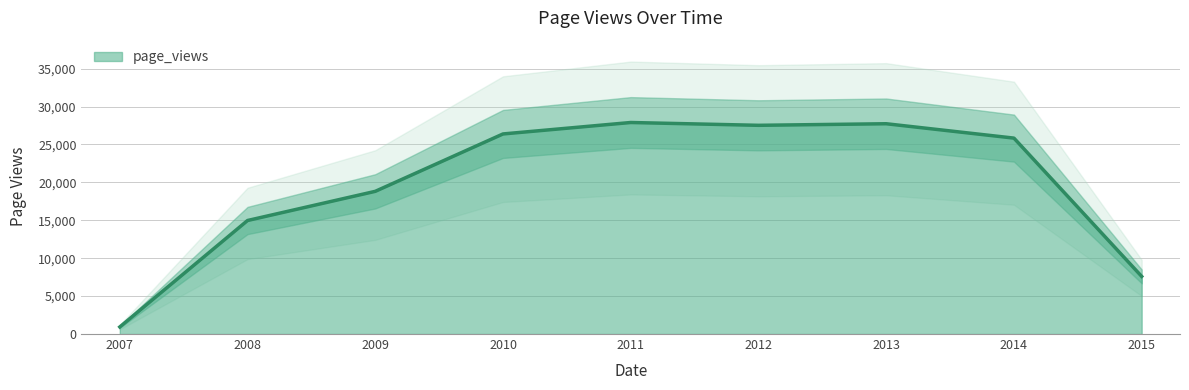

True or false: page_views has a value of 25840 at 2014.

True